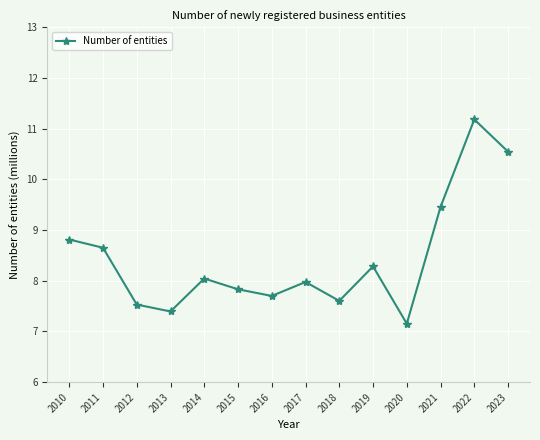

True or false: there are more than 1 points higher than both neighbors.

True